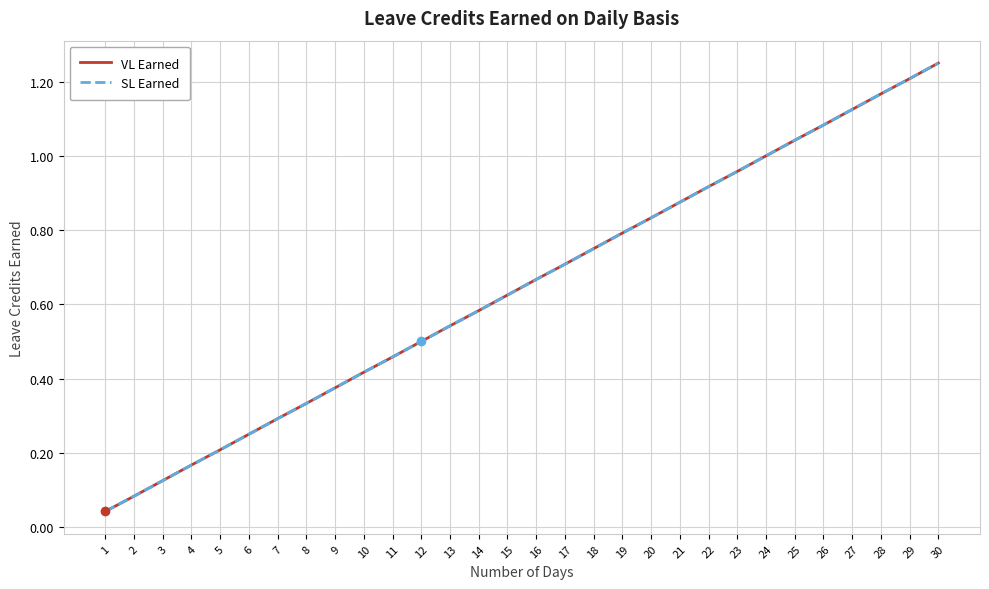

Which series has the largest range (max minus min)?

VL Earned